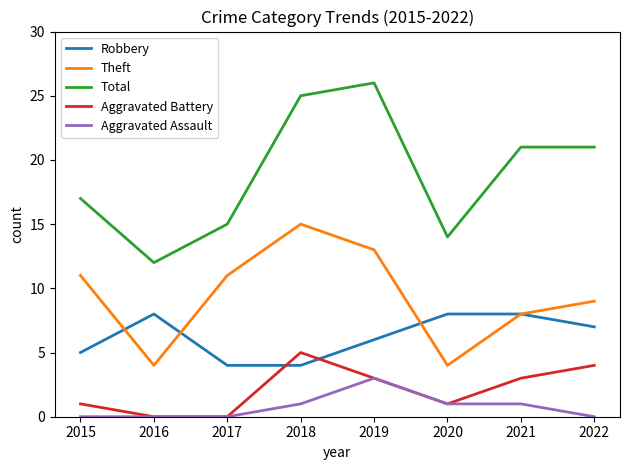

Rank the series by their maximum value, from lowest to highest.

Aggravated Assault, Aggravated Battery, Robbery, Theft, Total